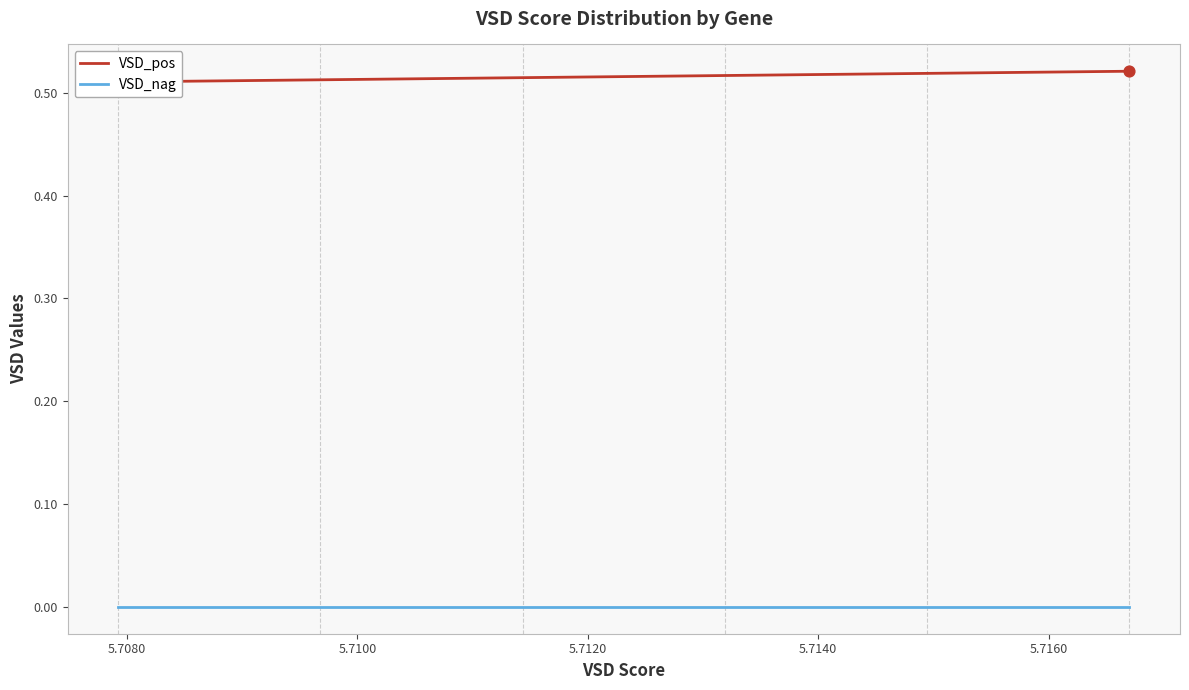

Is the value of VSD_pos at 38 greater than the value of VSD_nag at 5.7160?

Yes